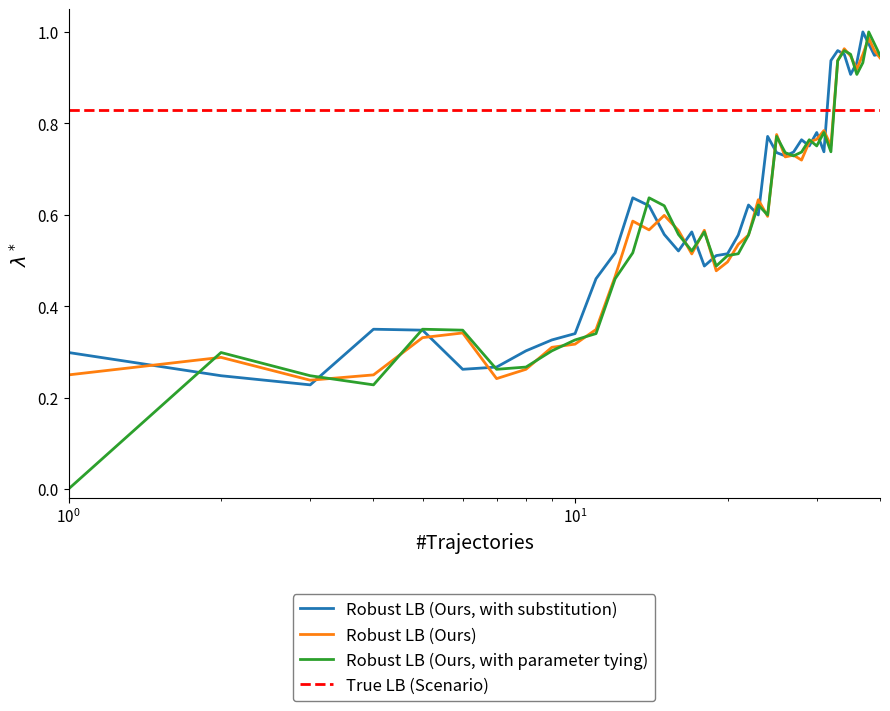

True or false: Robust LB (Ours, with parameter tying) and True LB (Scenario) intersect in this chart.

True